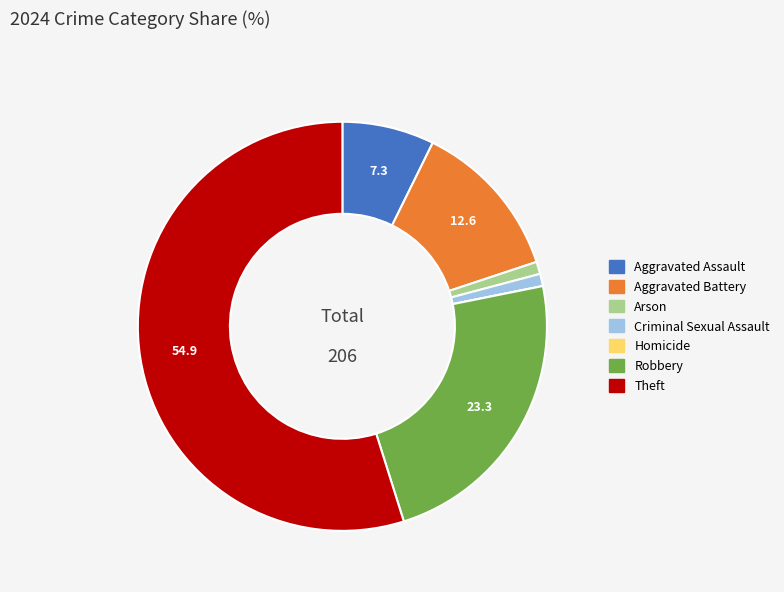

Approximately how many times larger is the value at Aggravated Assault compared to Aggravated Battery?

0.6